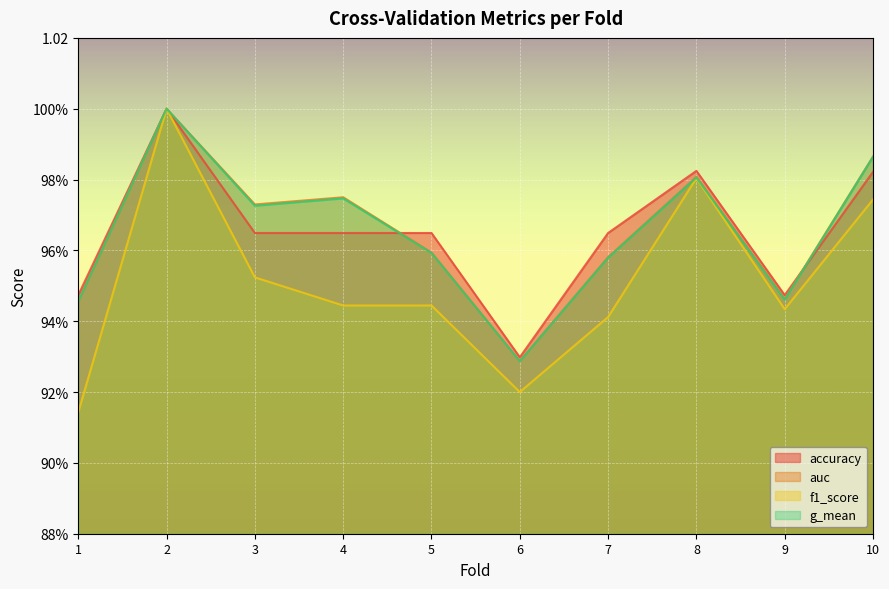

At which category is the sum across all series the highest?

2